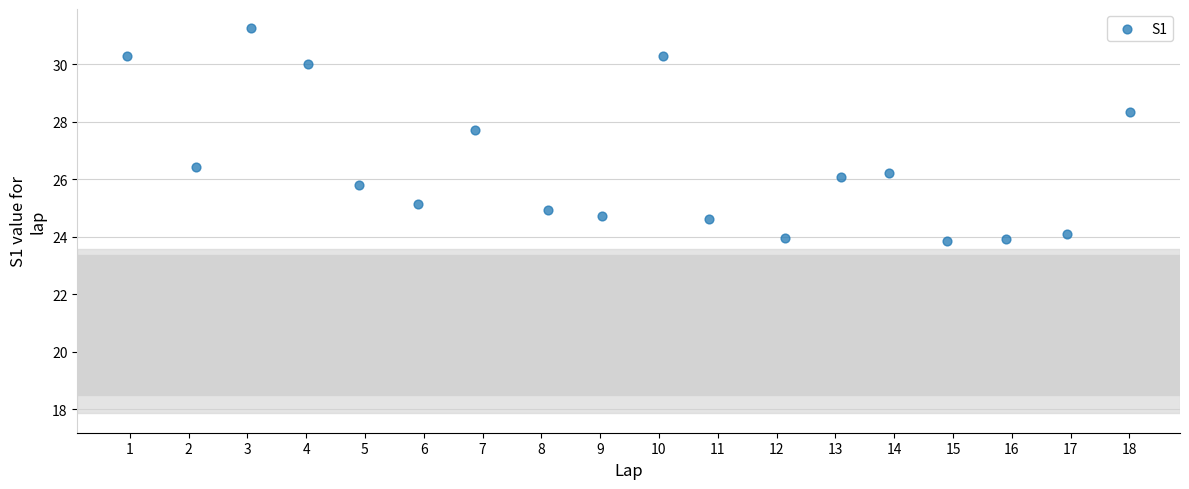

What is the range of X values (max minus min)?

17.0